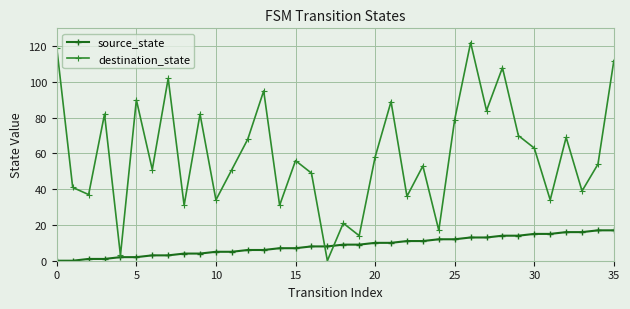

Does the chart have visible grid lines?

Yes